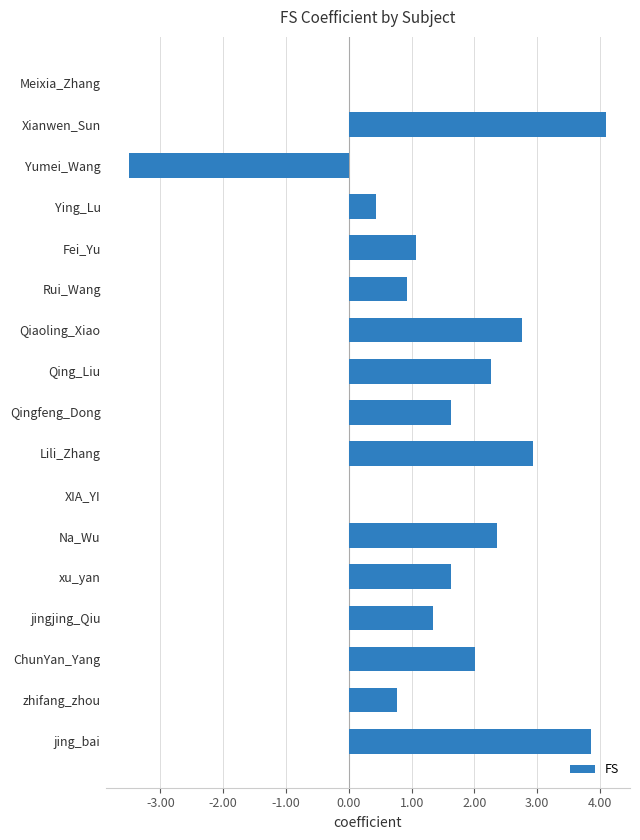

What is the sum of all values?

24.6